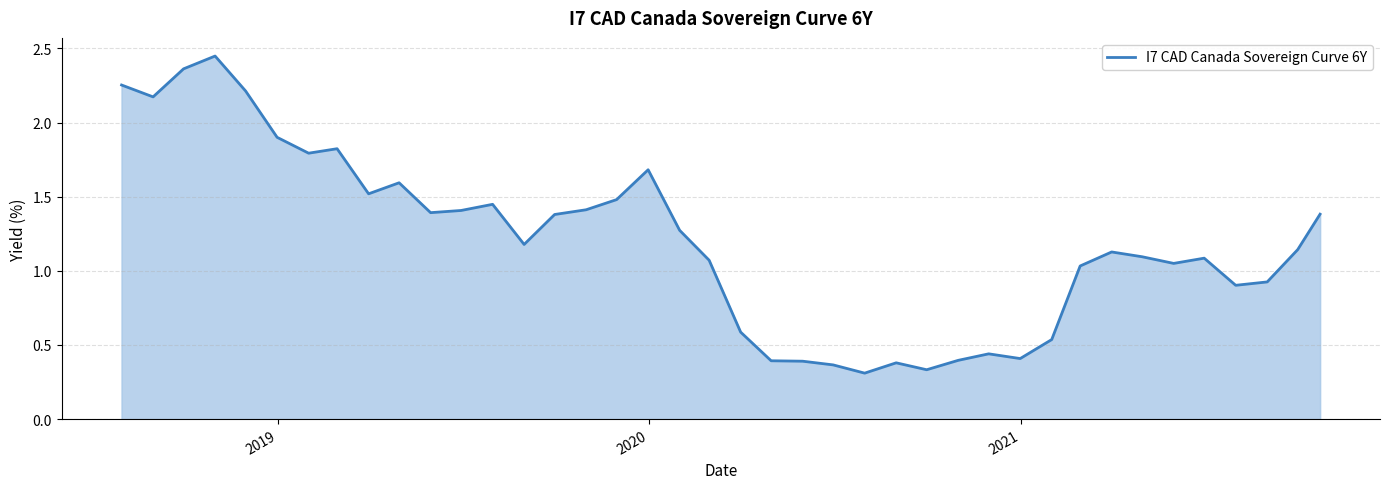

What is the difference between the maximum and minimum values?

2.1